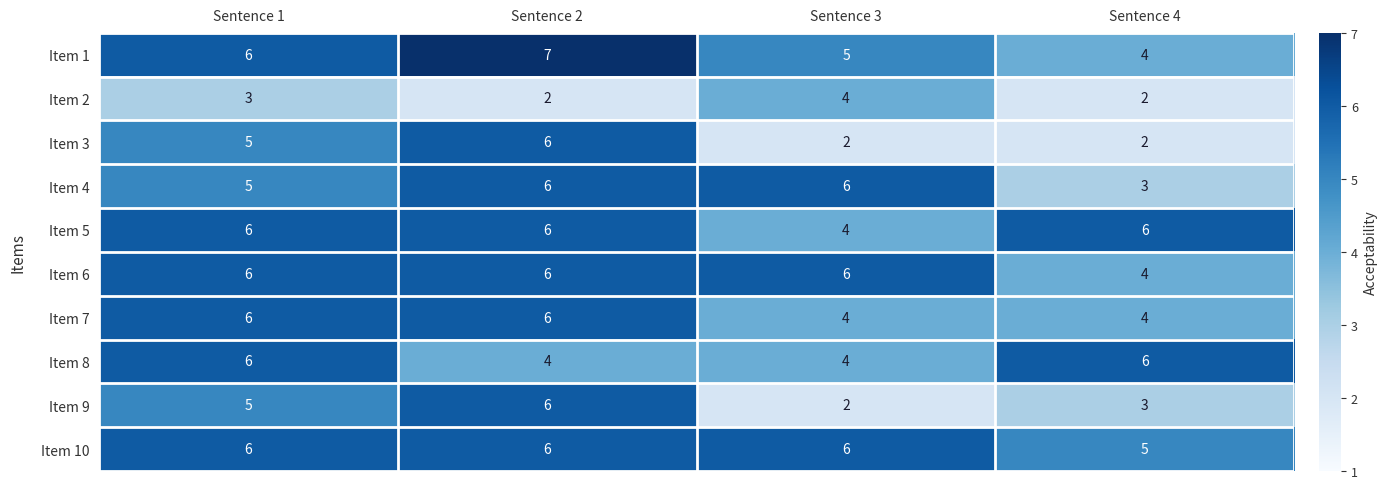

True or false: Item 5 has a value of 4 at Sentence 3.

True